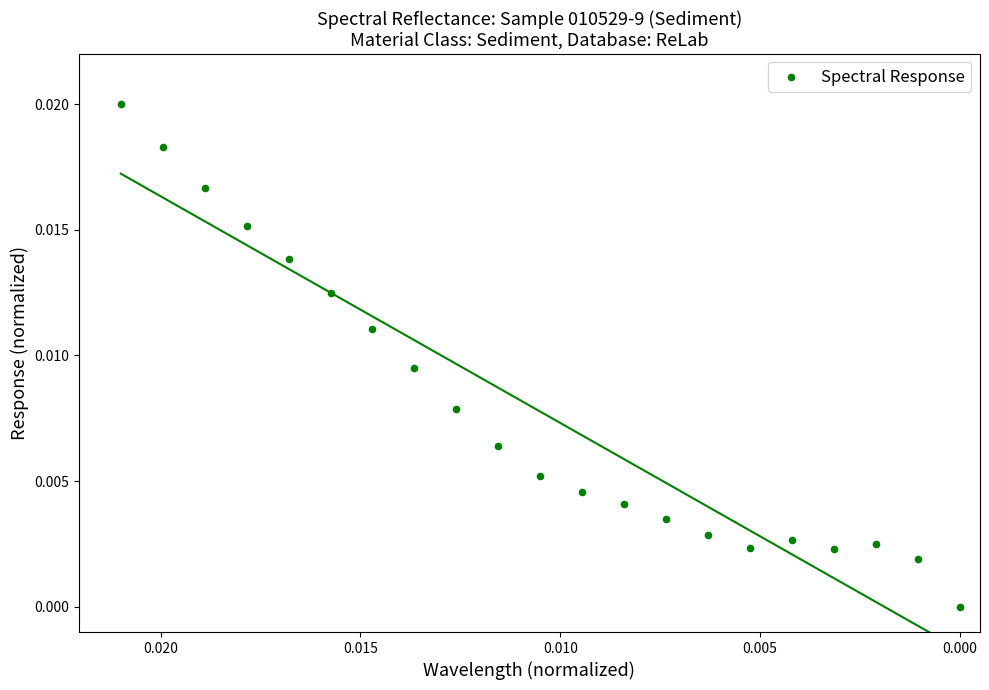

Count the number of points in this scatter plot.

21